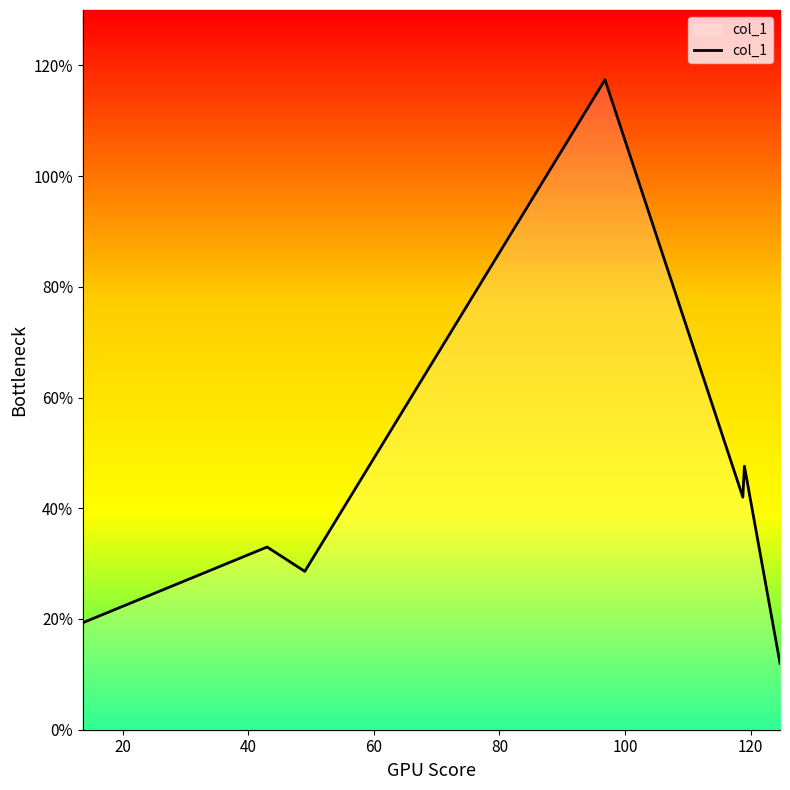

What is the greatest value displayed?

117.4